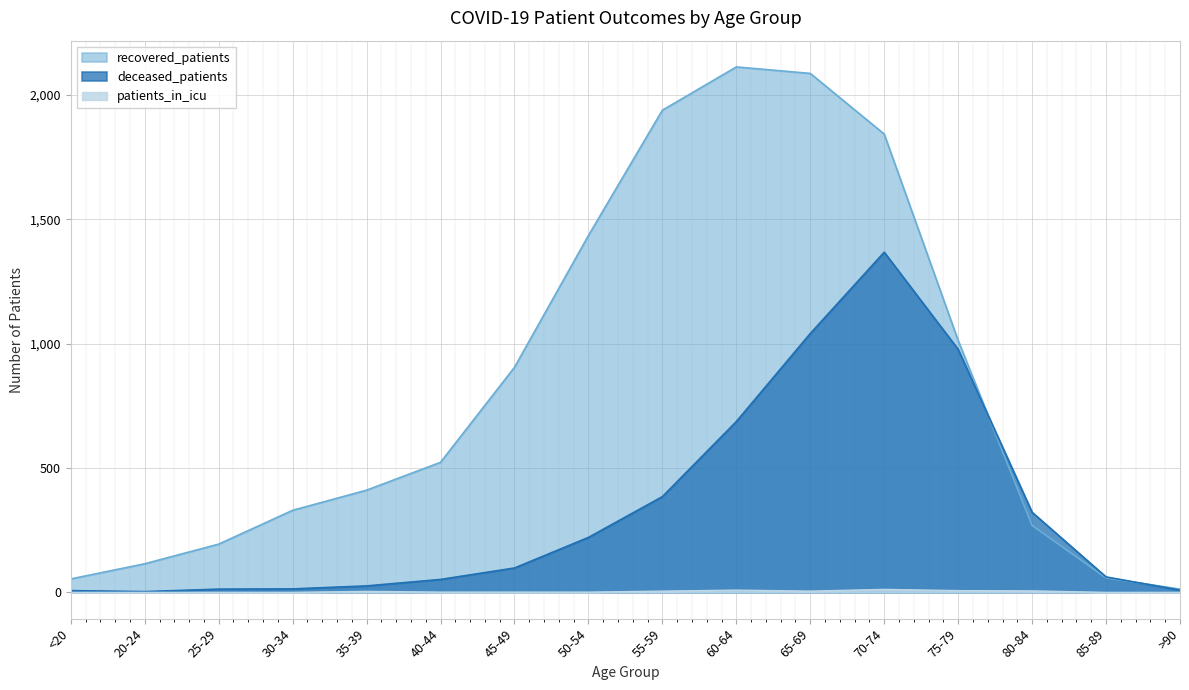

Where does the patients_in_icu series first go above 1?

35-39